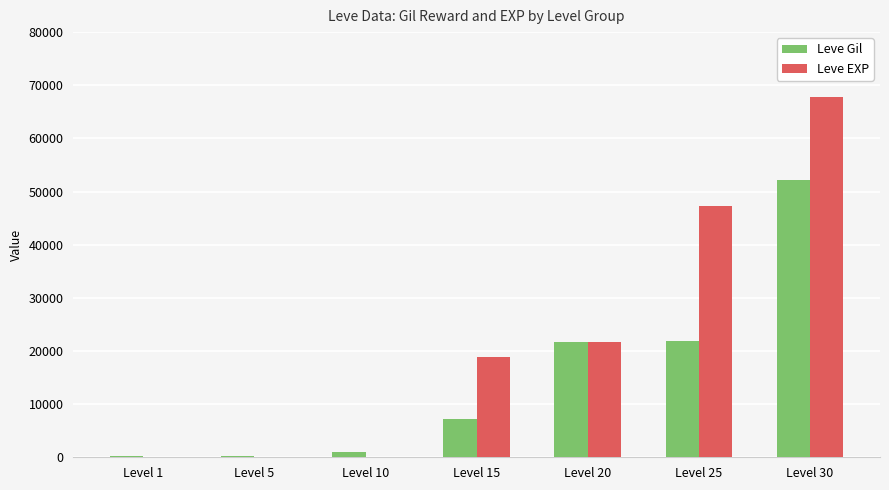

How many categories are shown in the chart?

7